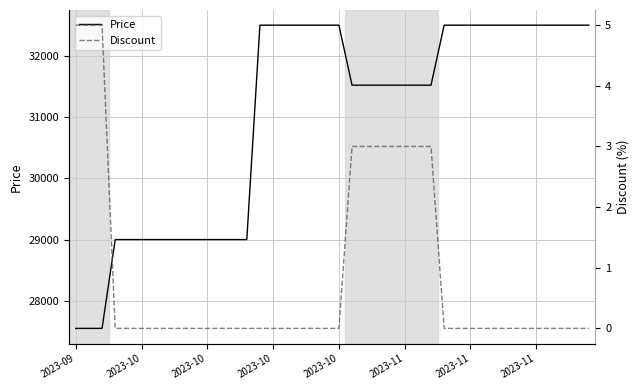

Is the value of Price at 27 greater than the value of Discount at 2023-09?

Yes